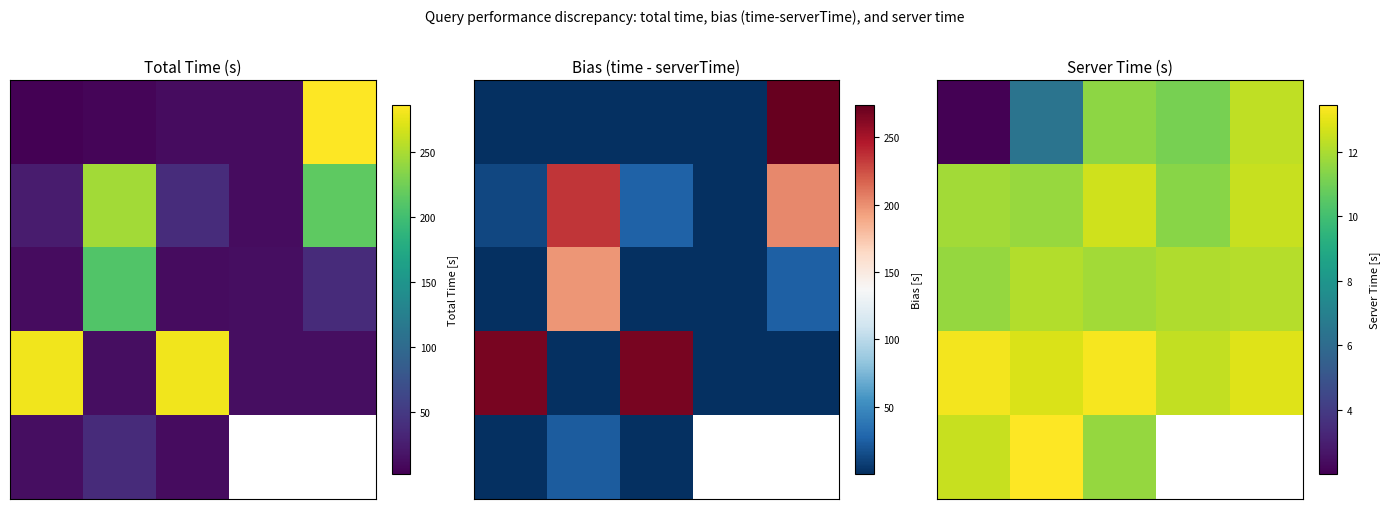

At which category is the sum across all series the highest?

2